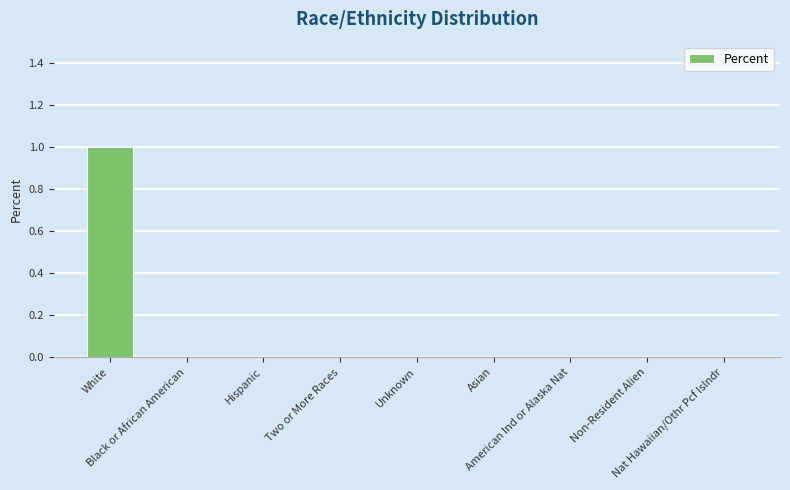

Reading left to right, what are all the values shown in this chart?

1	0	0	0	0	0	0	0	0